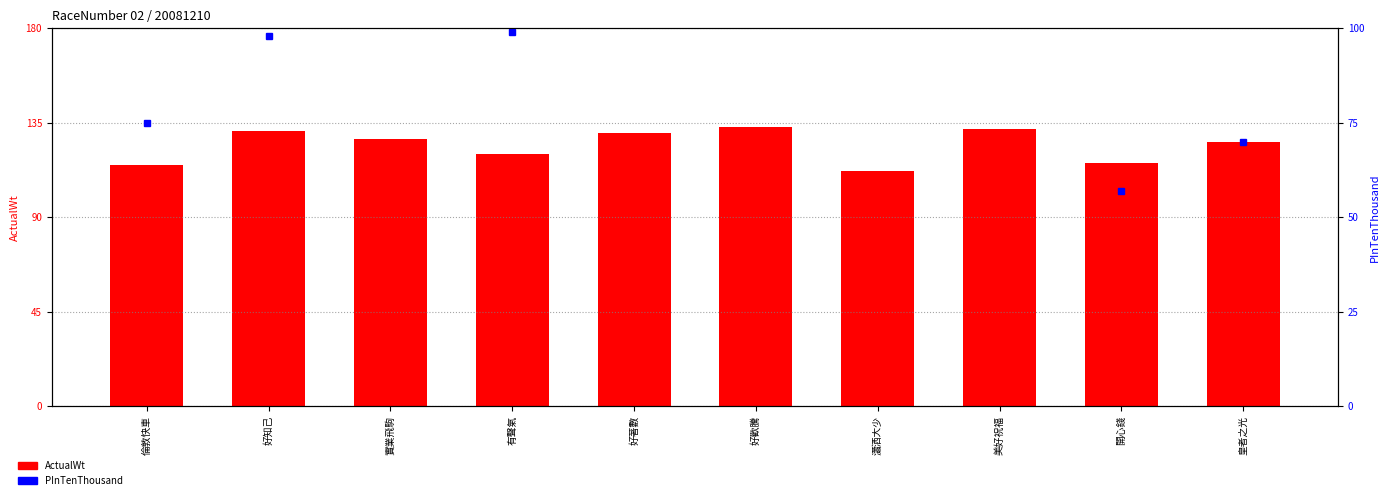

At how many categories does at least one series exceed 89?

10